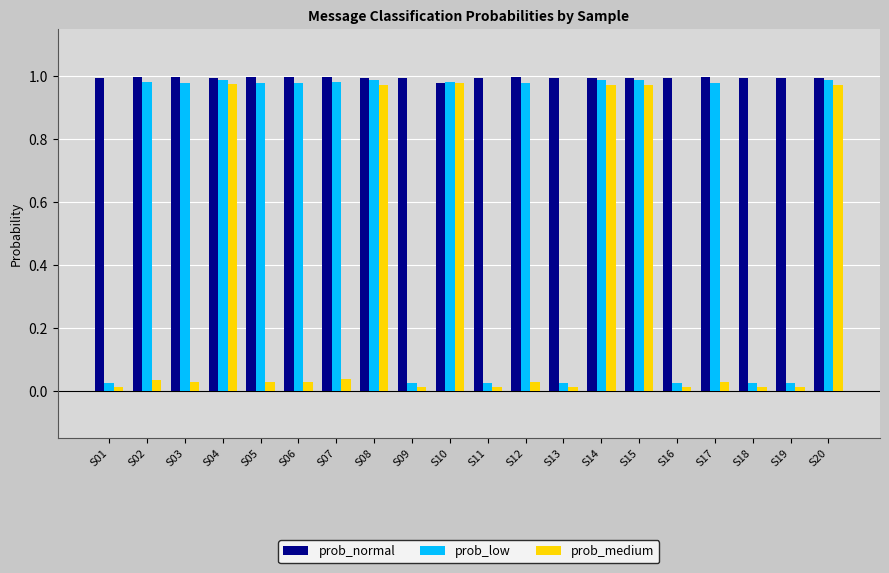

How many bars are there in total?

60